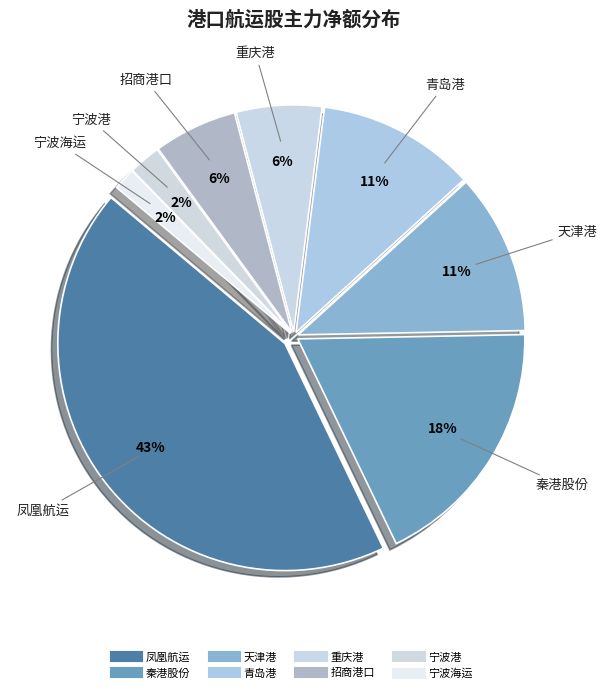

Count the number of slices in the pie.

8